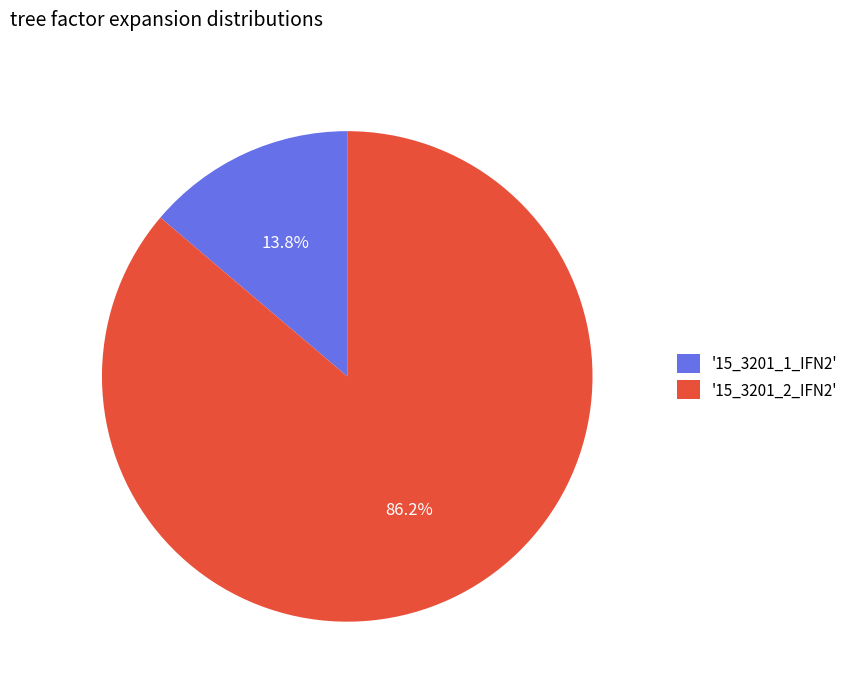

Is there any slice that represents more than half of the pie?

Yes